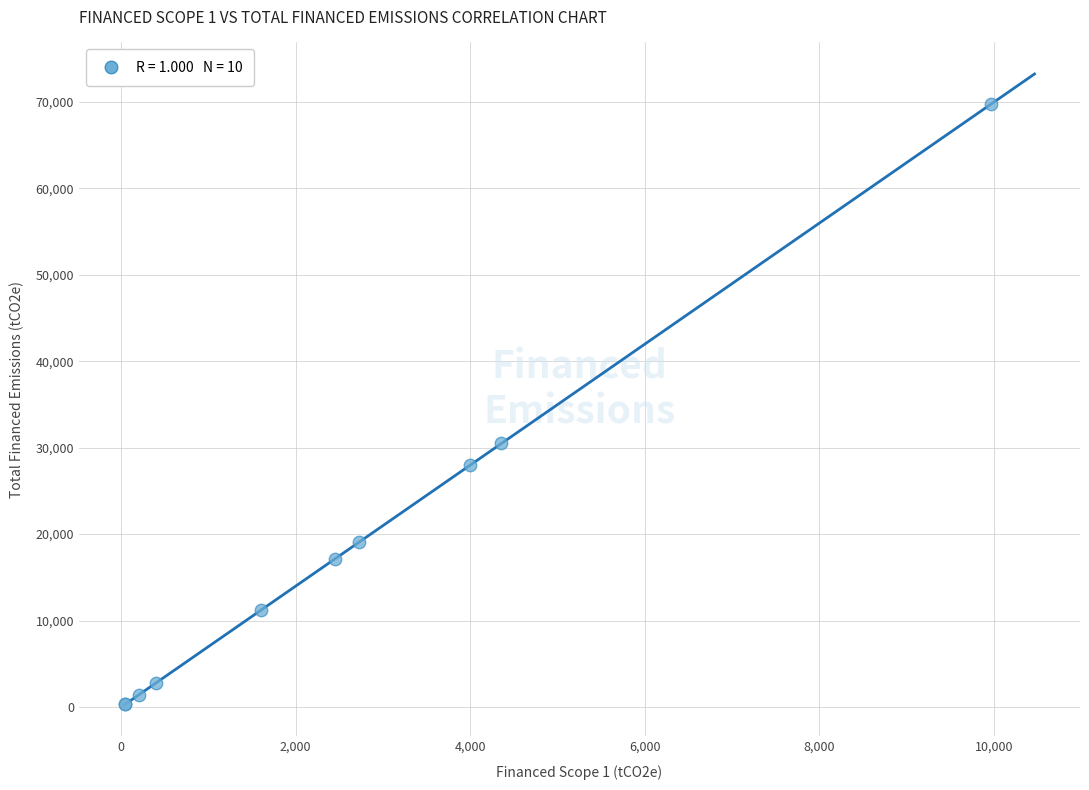

What Y value in the scatter plot is closest to 35013?

30487.3